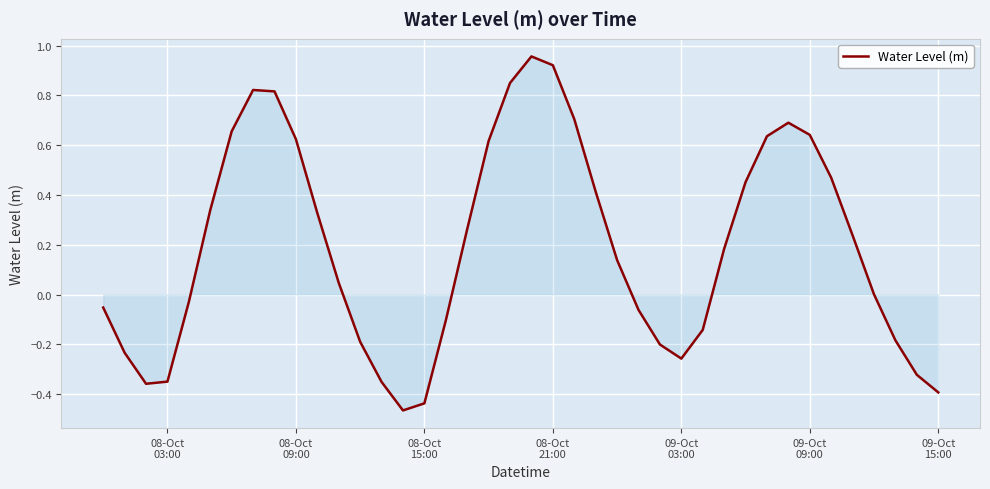

What is the difference between the maximum and minimum values?

1.4